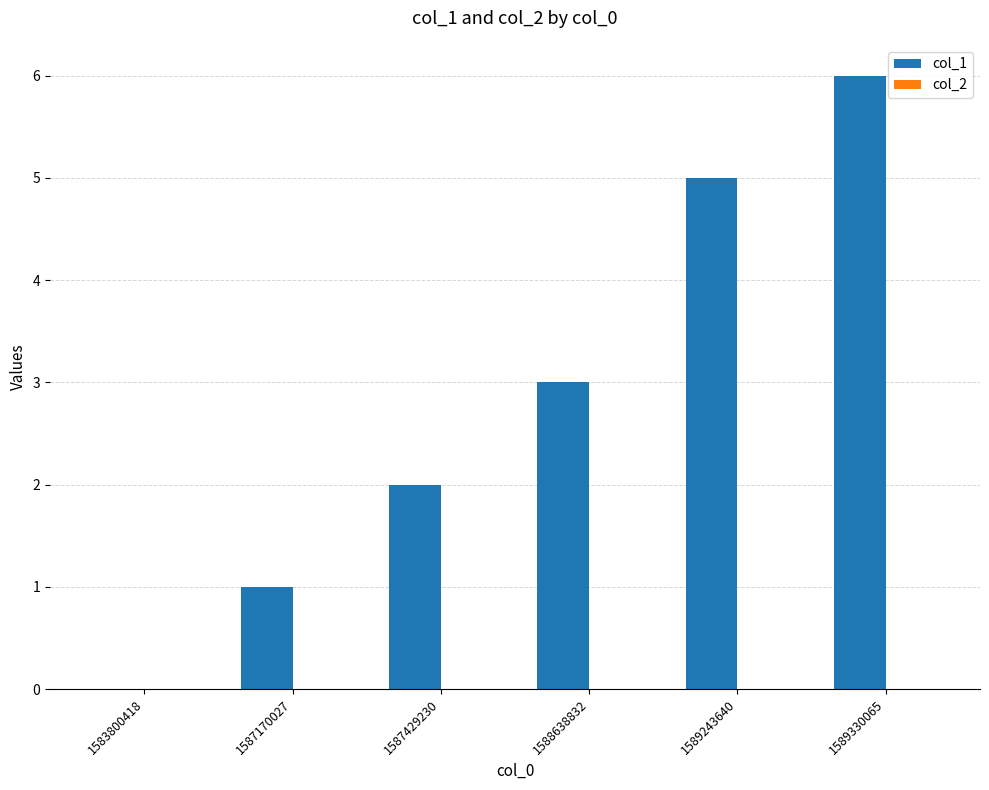

The value at 1589330065 is 3. True or false?

False